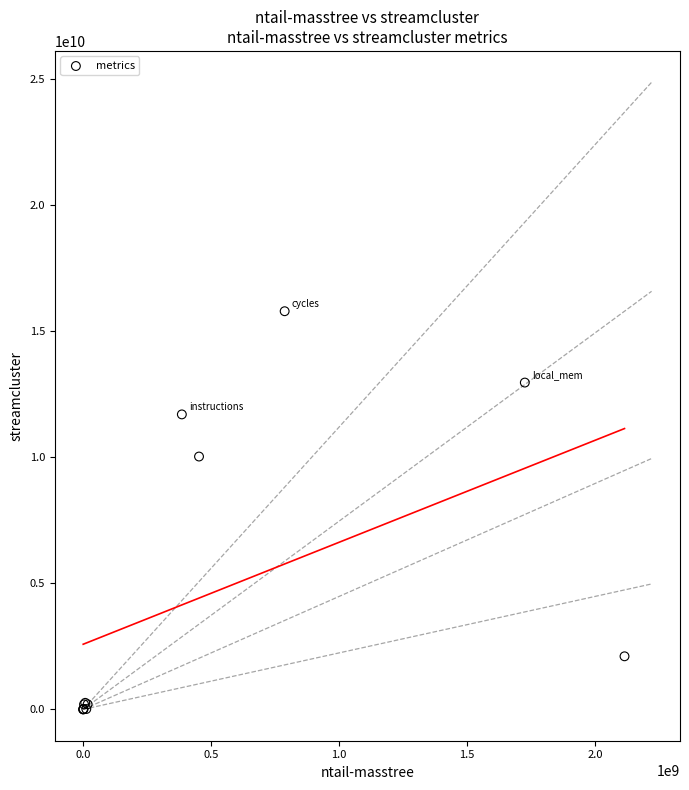

What Y value in the scatter plot is closest to 7896706136?

10029088751.1